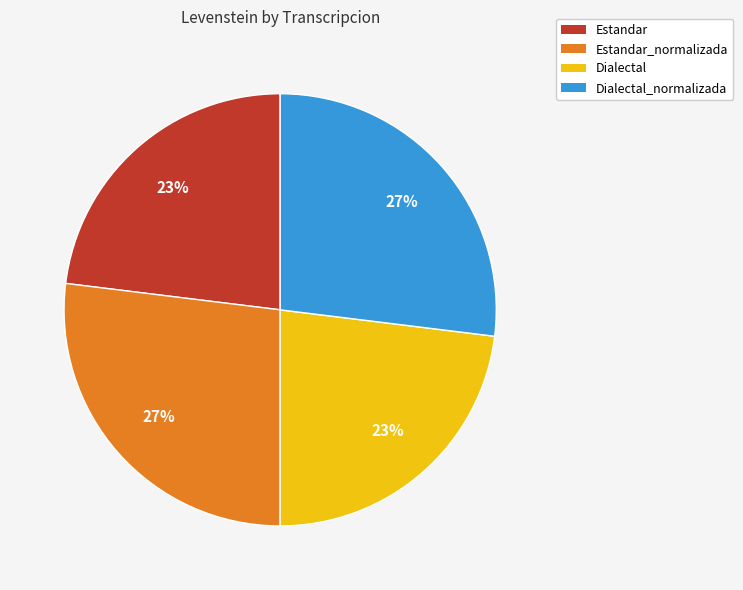

To the nearest percent, what percentage of the pie is Dialectal_normalizada?

27%